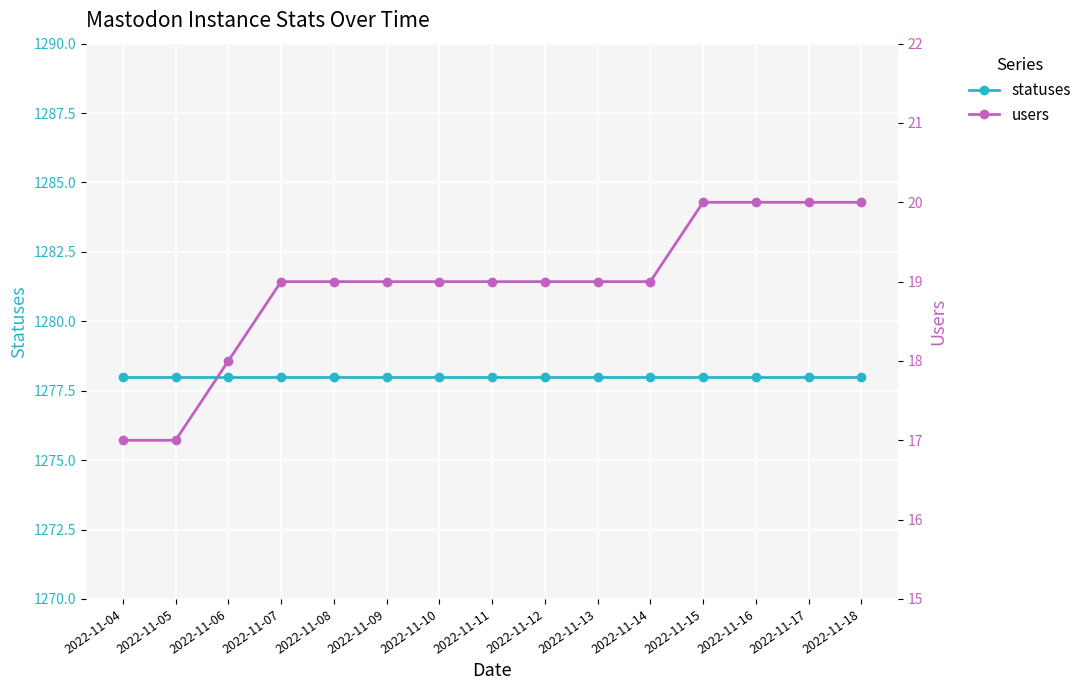

How many data points in users are above 19?

4